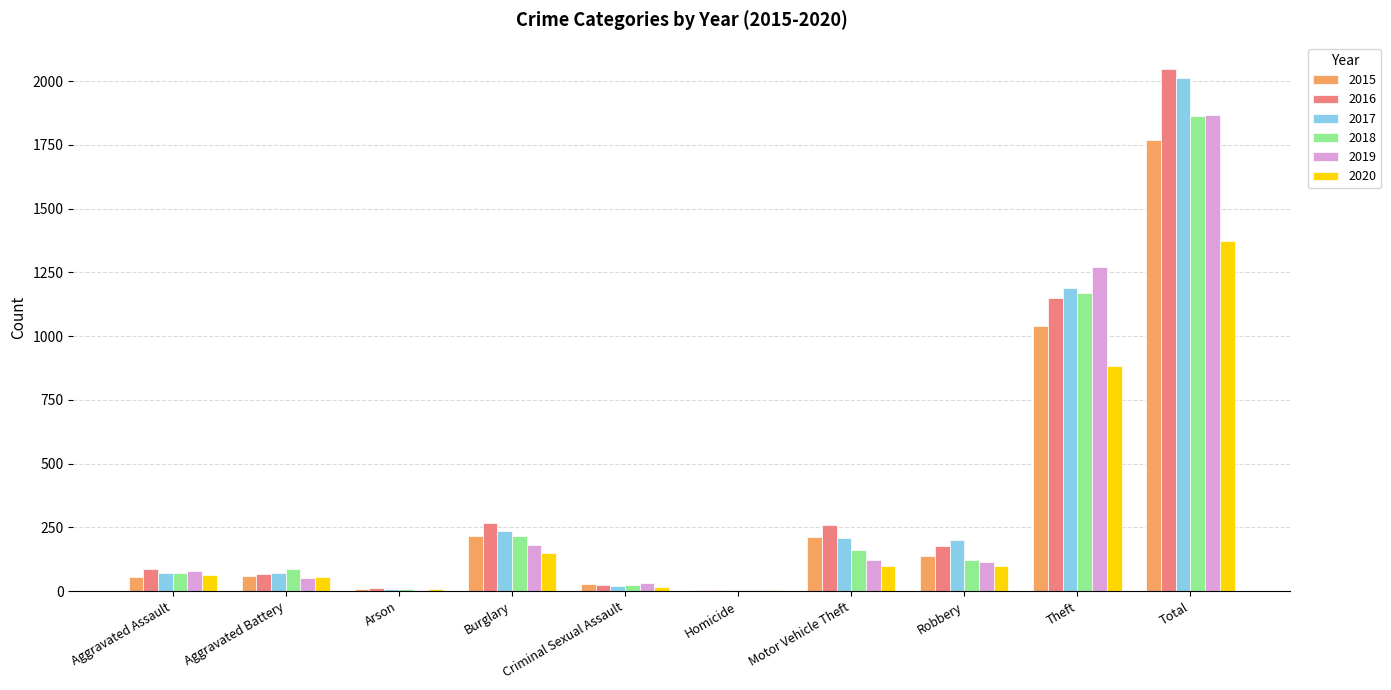

At which category does the chart reach its peak across all series?

Total